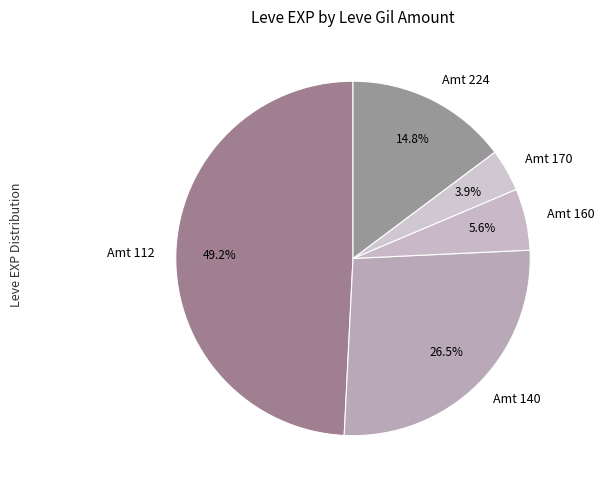

Does any single category account for the majority?

No